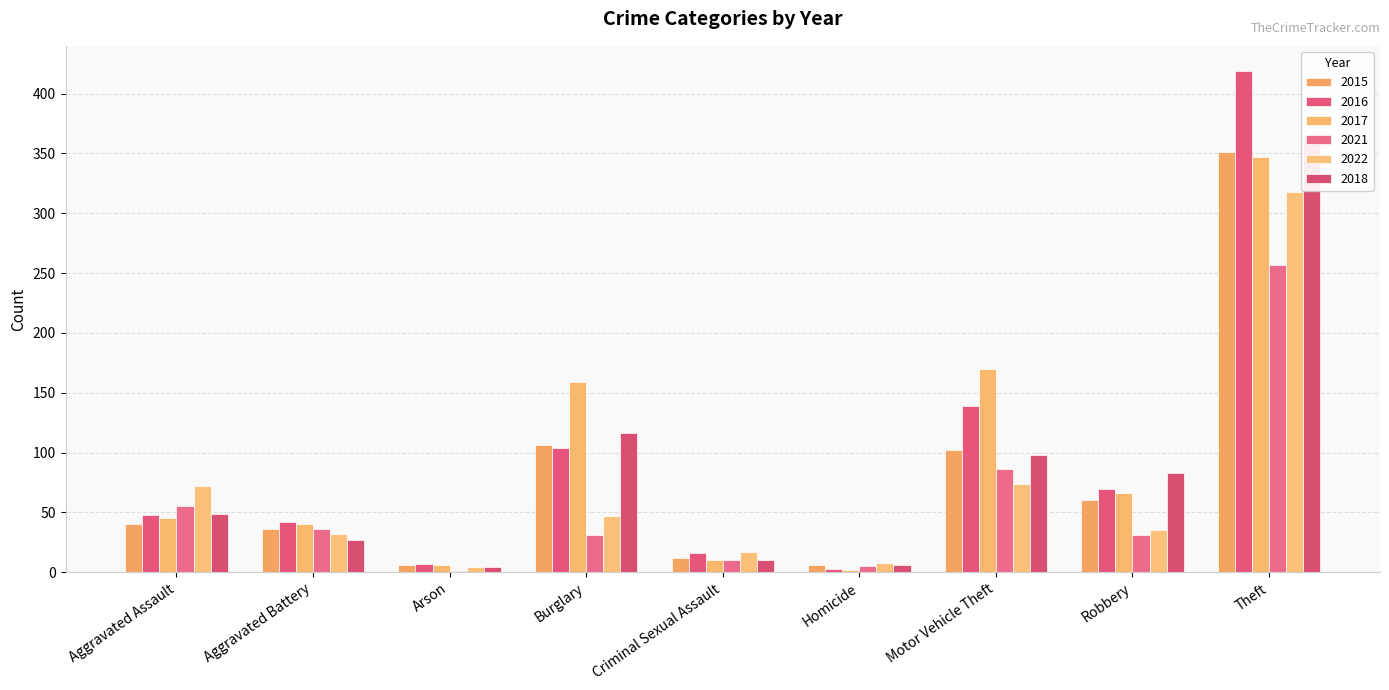

At Homicide, list the series in order from smallest to largest.

2017, 2016, 2021, 2015, 2018, 2022